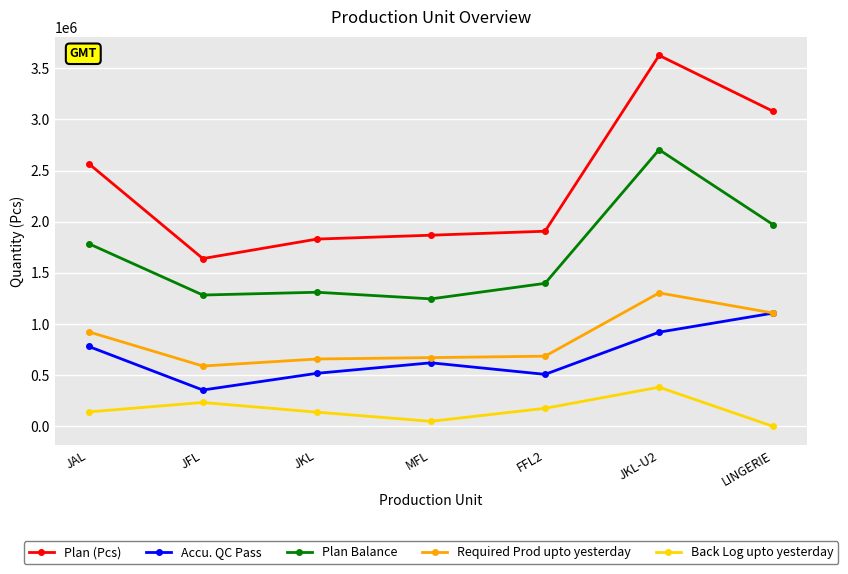

True or false: Plan (Pcs) and Accu. QC Pass cross at least once.

False